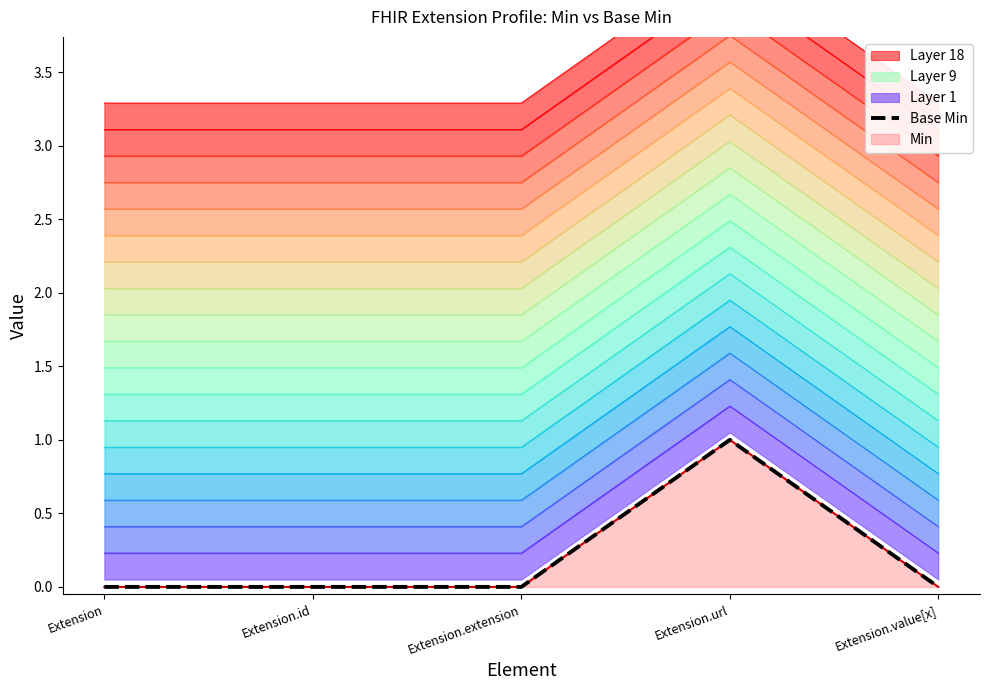

Reading left to right, what are all the values shown in this chart?

0	0	0	1	0